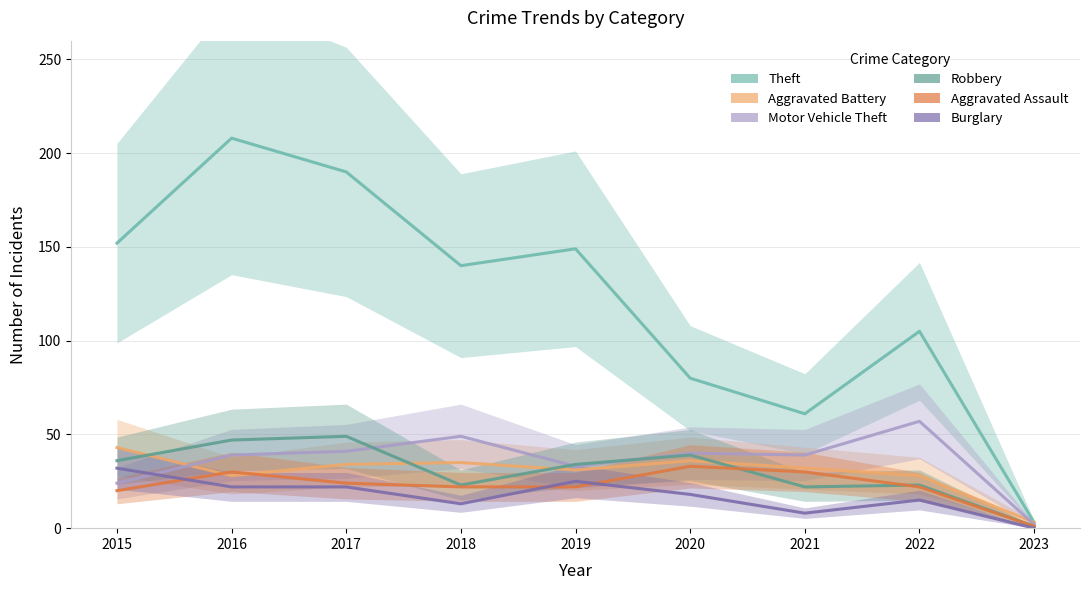

What is the total value across all series at 2019?

294